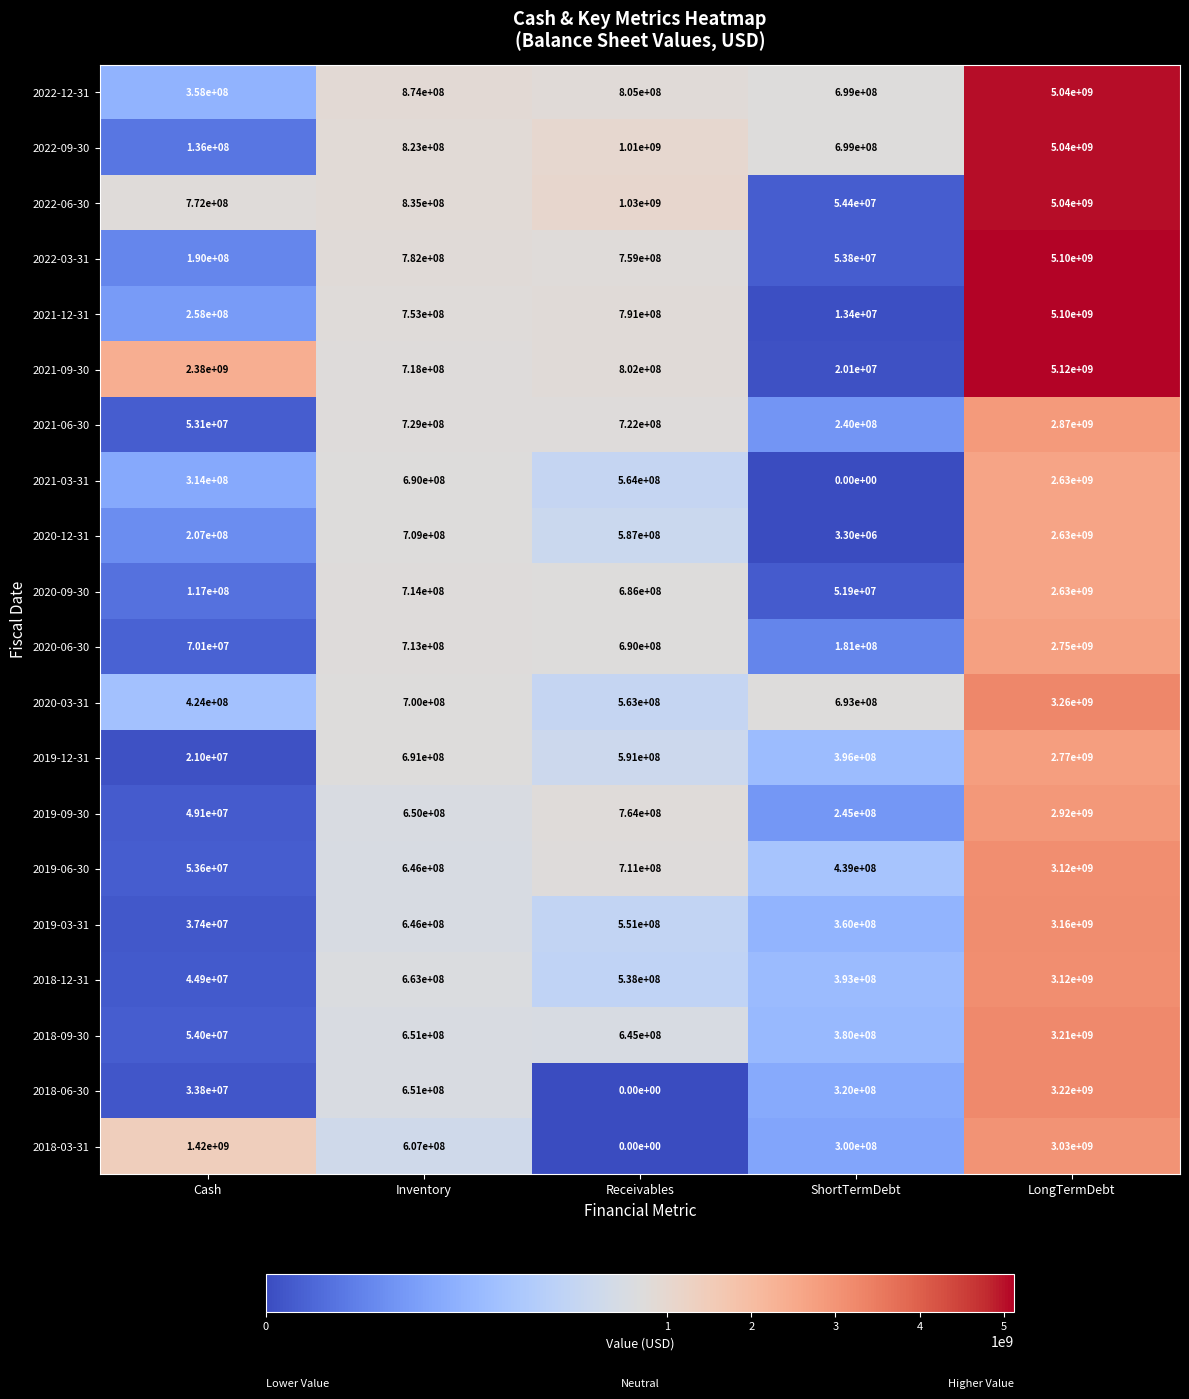

True or false: 2022-09-30 has a value of 1010000000 at Receivables.

True